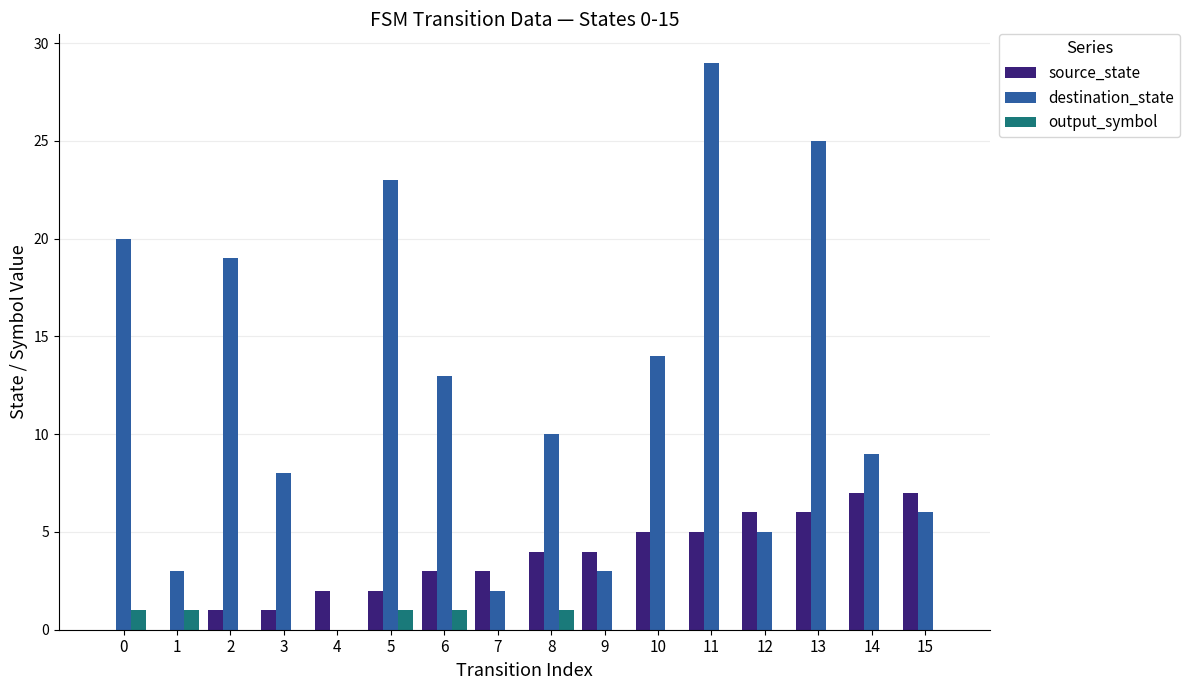

Which series has the largest total across all categories?

destination_state